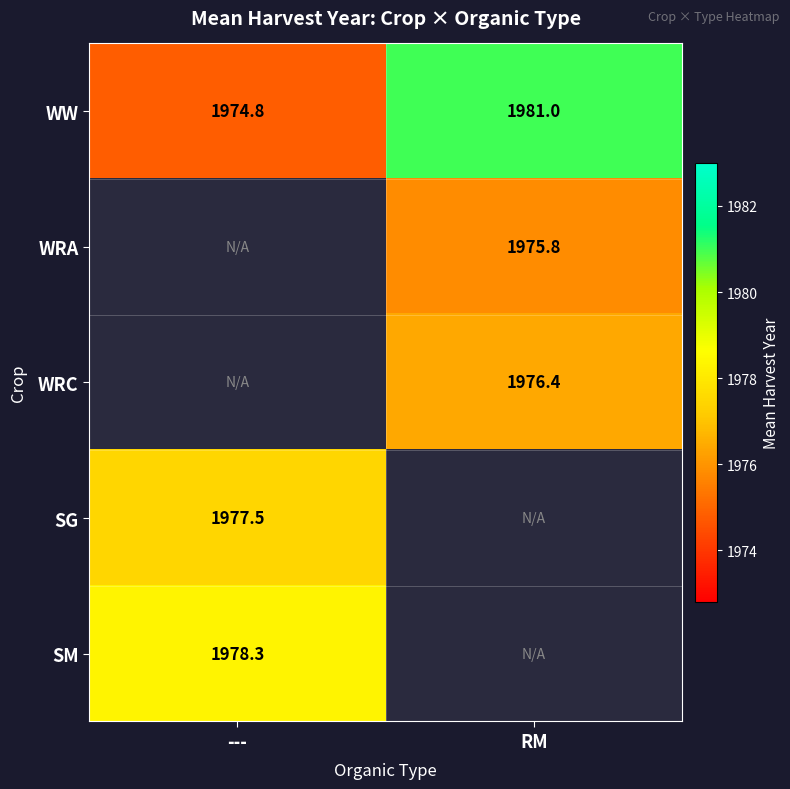

Is the value of WRA at RM greater than the value of SG at ---?

No